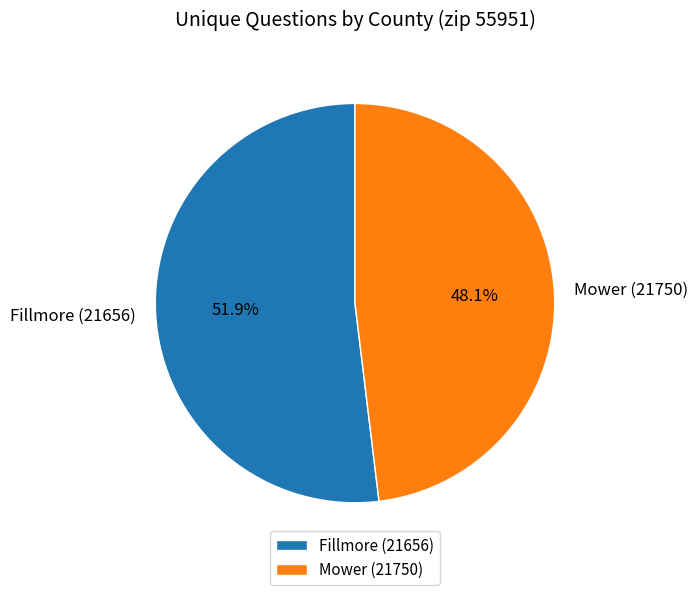

To the nearest percent, what is the difference between the largest and smallest slice percentages?

4%